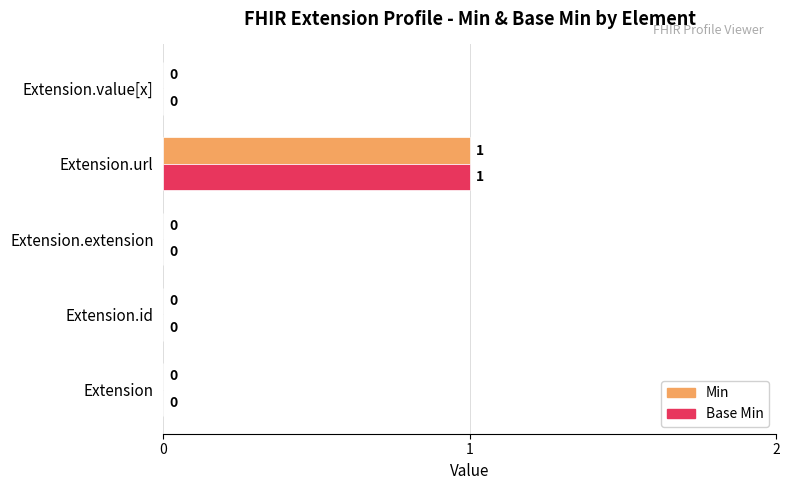

What is the greatest value displayed?

1